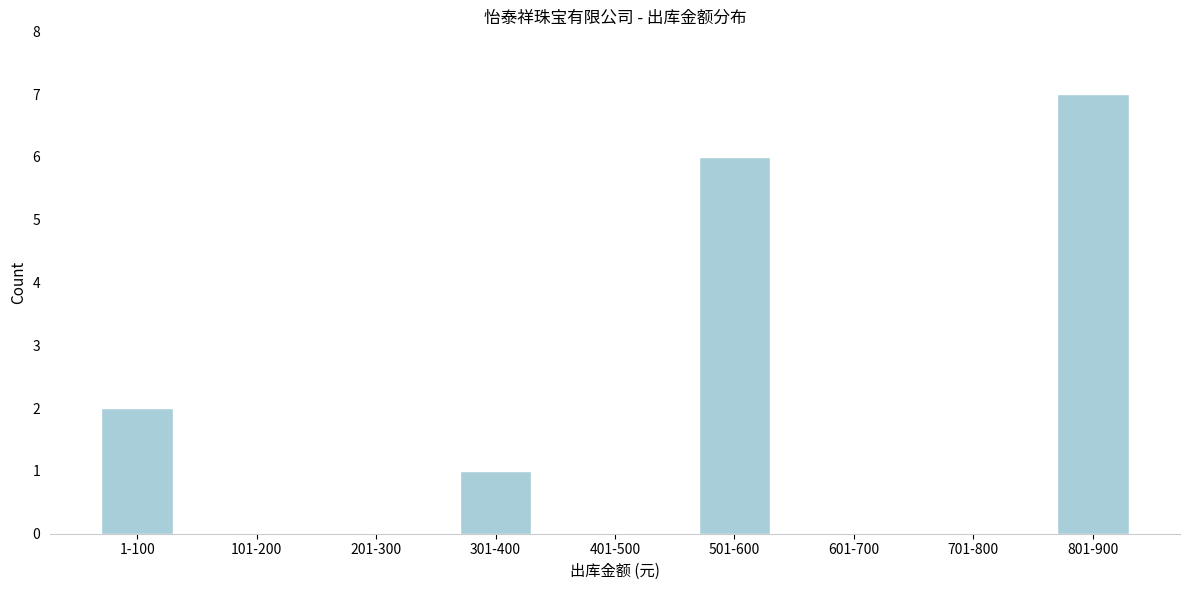

Reading left to right, list all the values displayed in this chart.

1-100=2	101-200=0	201-300=0	301-400=1	401-500=0	501-600=6	601-700=0	701-800=0	801-900=7